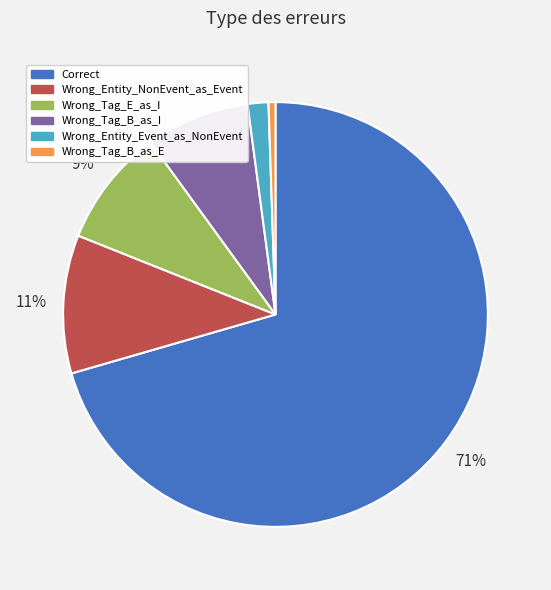

Does any single category account for the majority?

Yes